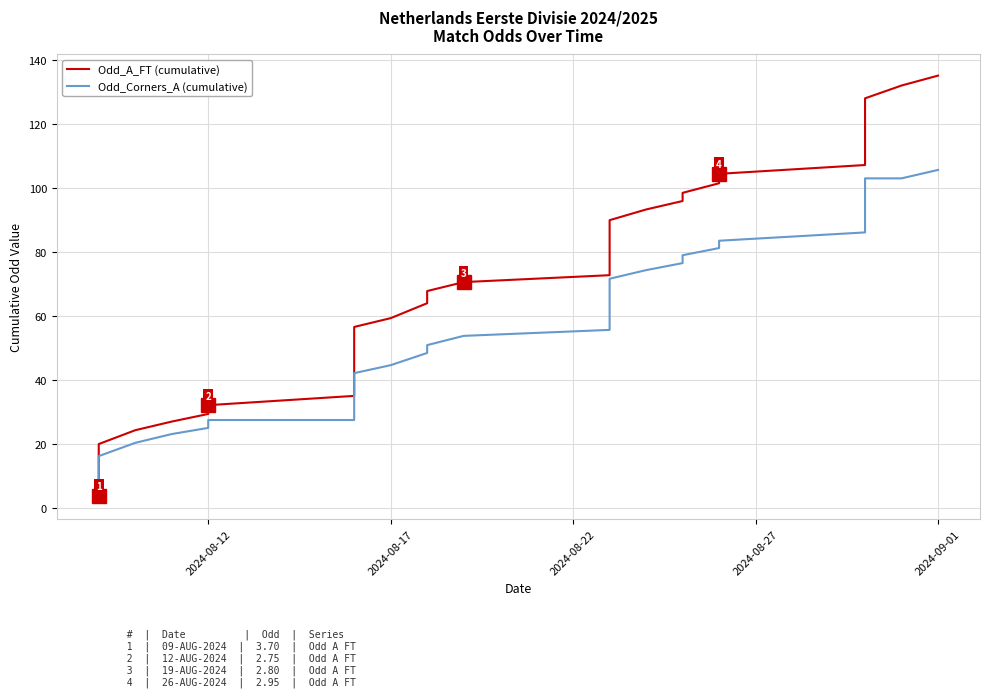

What is the difference between the second highest and minimum values in the Odd_Corners_A (cumulative) series?

99.9